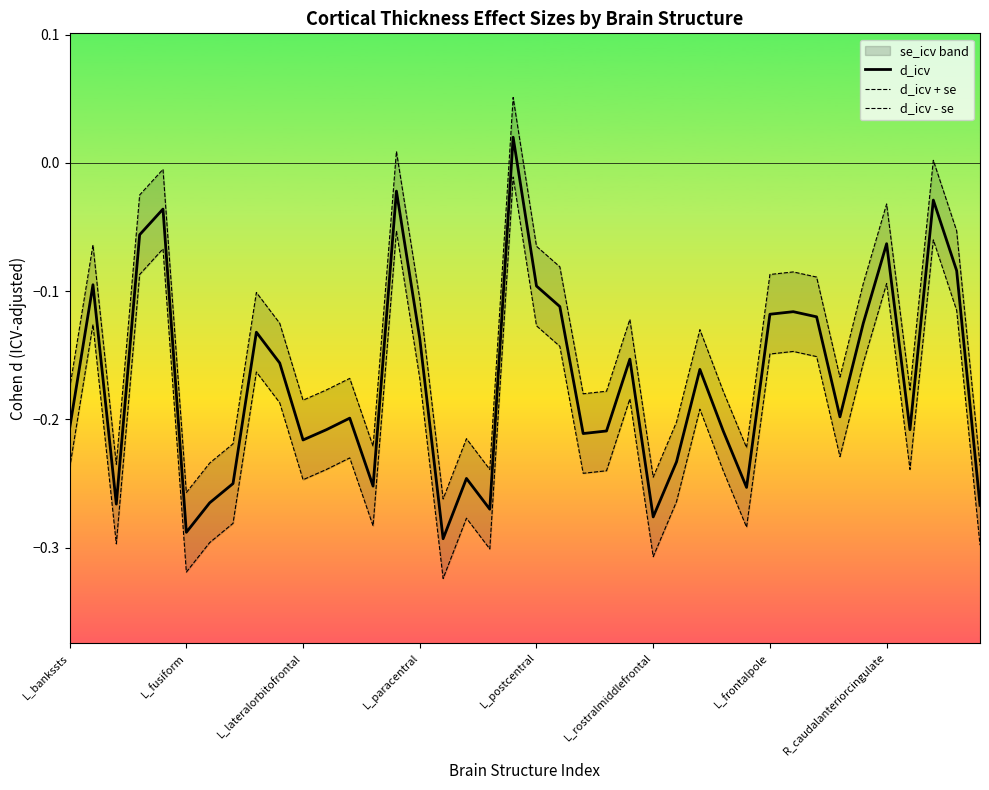

How many lines are shown in the chart?

3